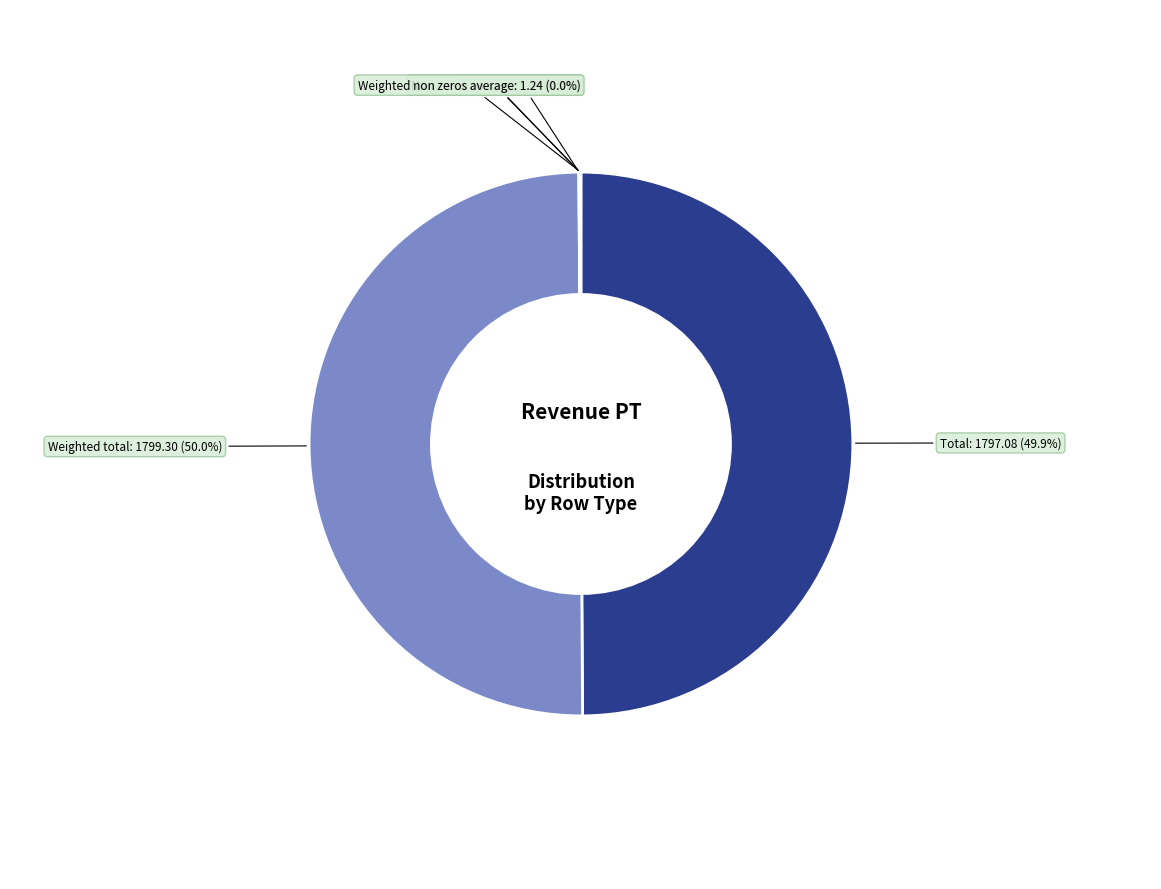

Which category has the biggest portion of the pie?

Weighted total